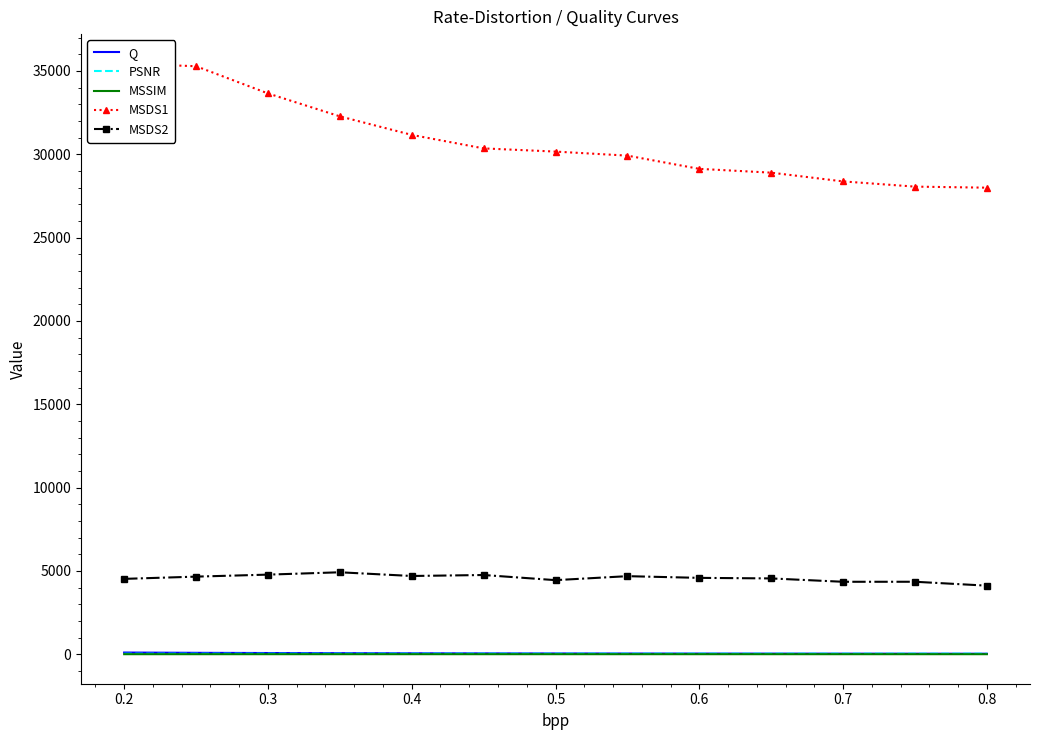

What is the value of the MSDS1 point at the 7th from the left?

30161.0